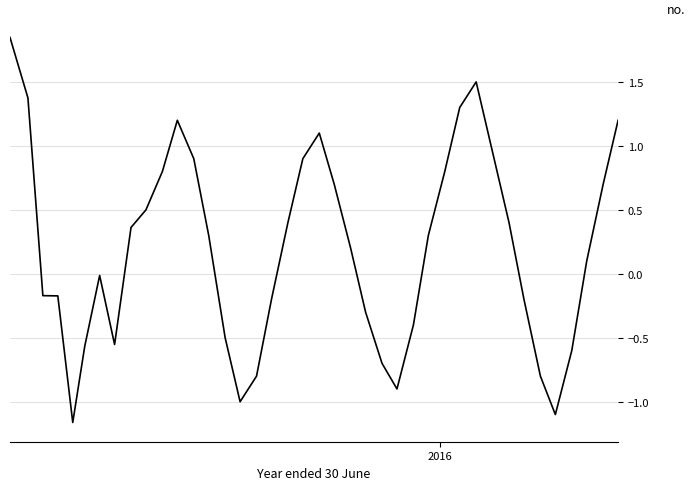

What is the difference between the maximum and minimum values?

3.0